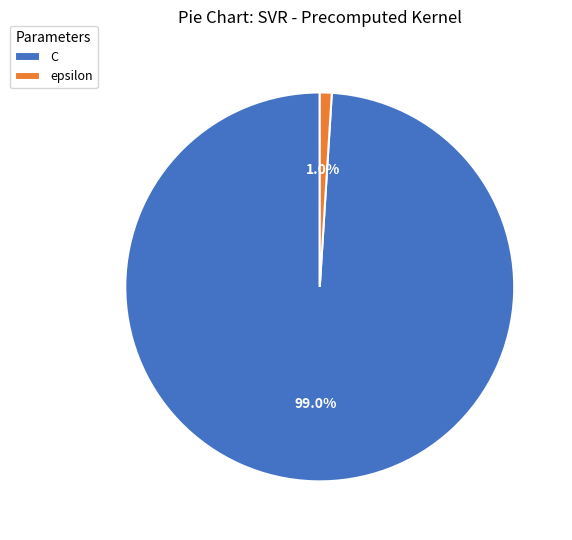

What portion of the pie excludes C?

1.0%